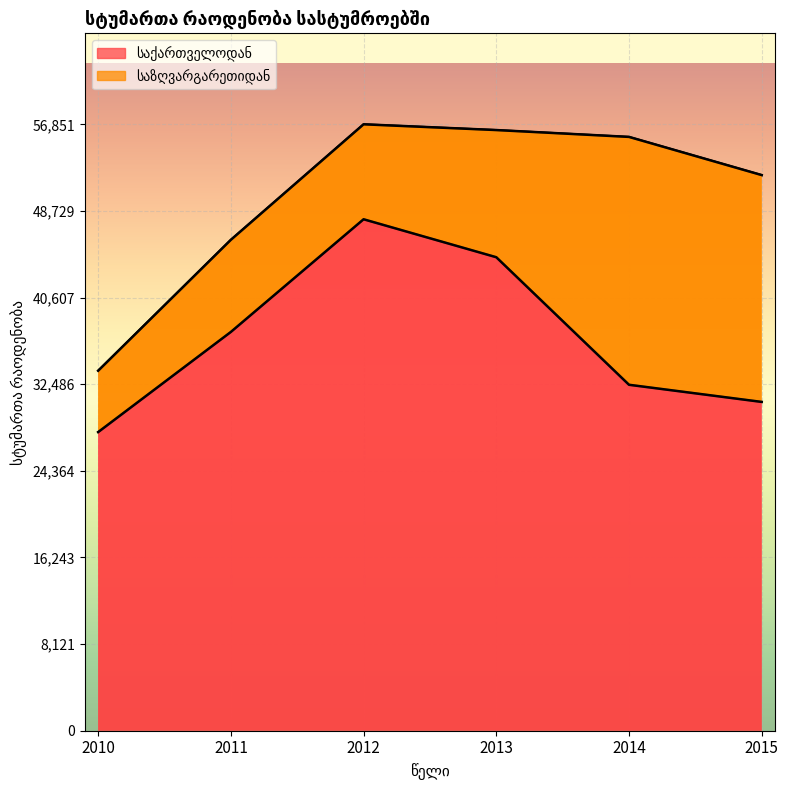

What is the value of the 6th point from the left?

30824